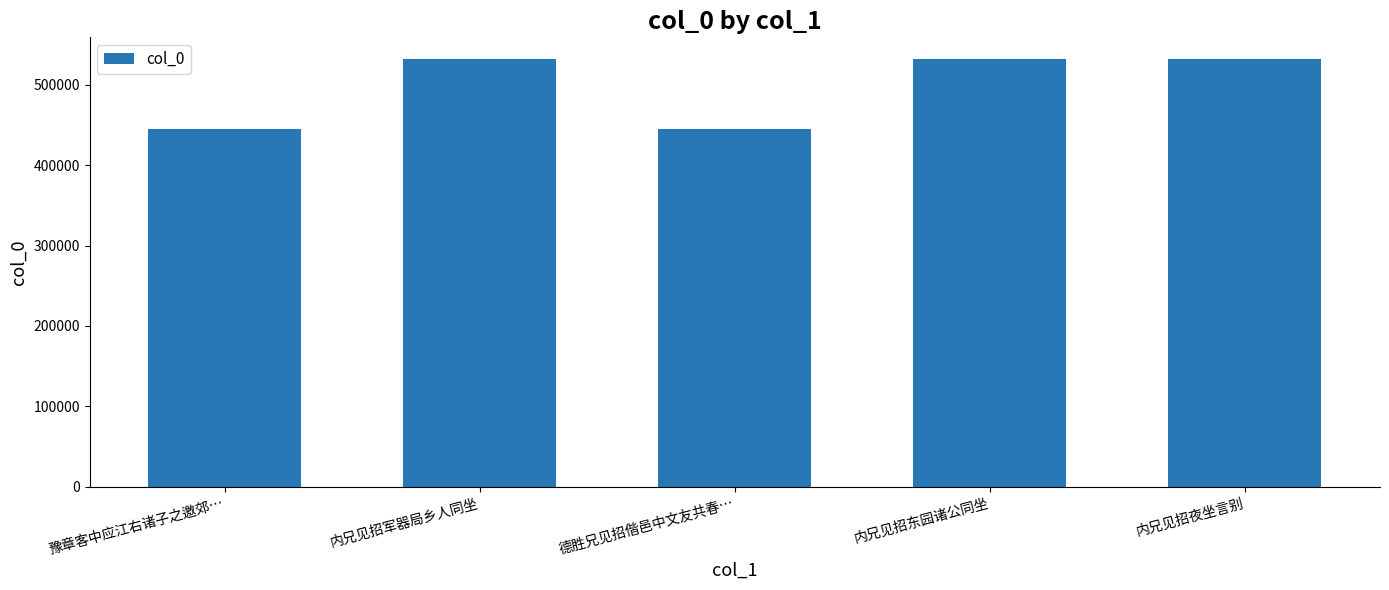

What is the change in value from 豫章客中应江右诸子之邀郊… to 德胜兄见招偕邑中文友共春…?

+238